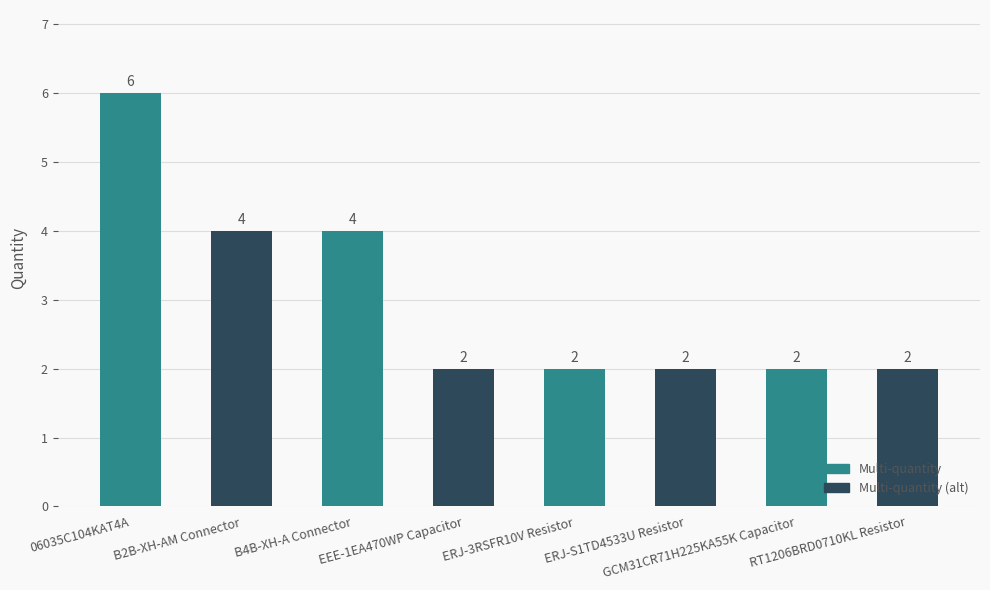

True or false: the data shows 2 at GCM31CR71H225KA55K Capacitor.

True